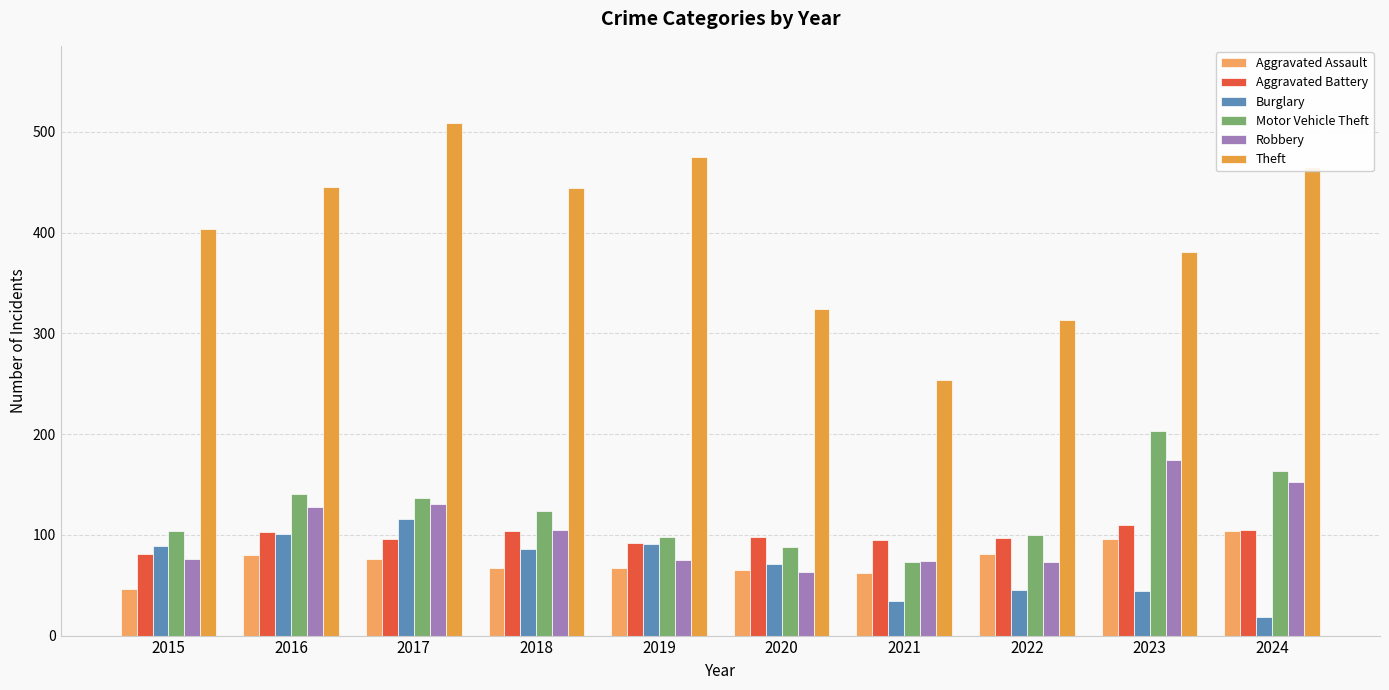

What is the sum of all Aggravated Assault values?

744